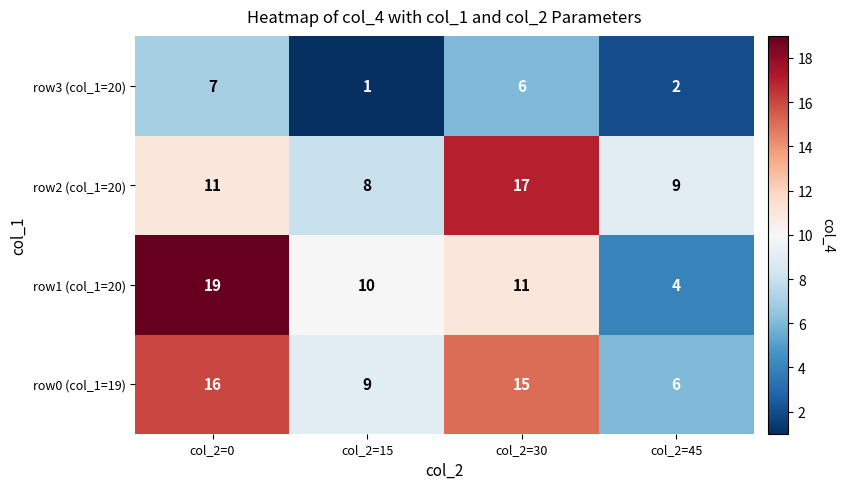

Reading left to right, list all the values displayed in this chart.

row3 (col_1=20): 7	1	6	2
row2 (col_1=20): 11	8	17	9
row1 (col_1=20): 19	10	11	4
row0 (col_1=19): 16	9	15	6